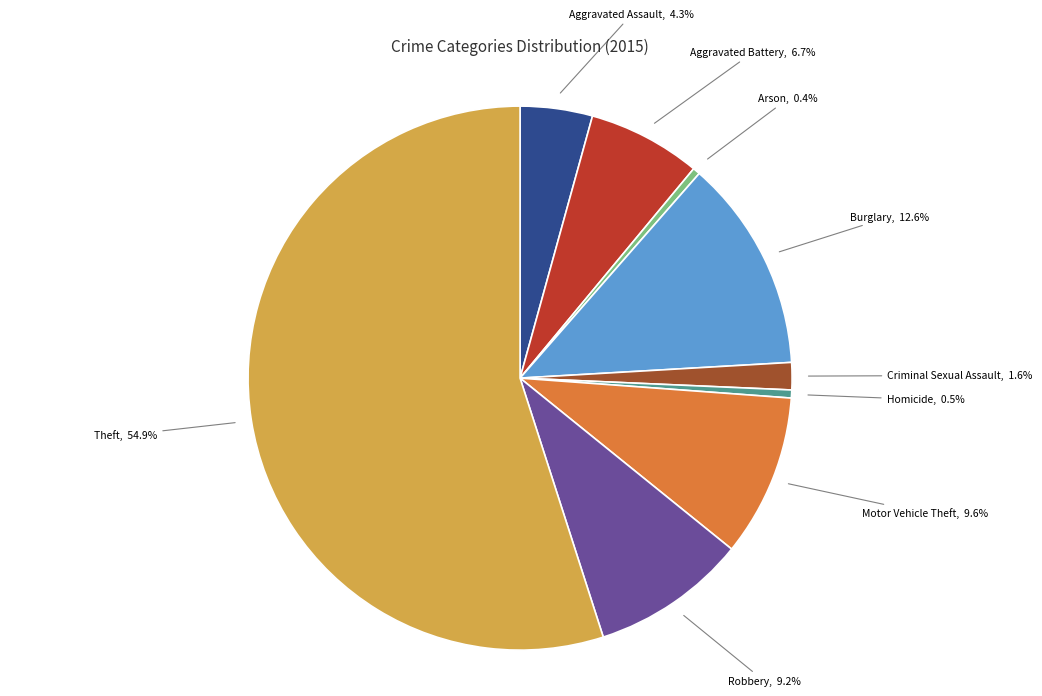

Is there any slice that represents more than half of the pie?

Yes